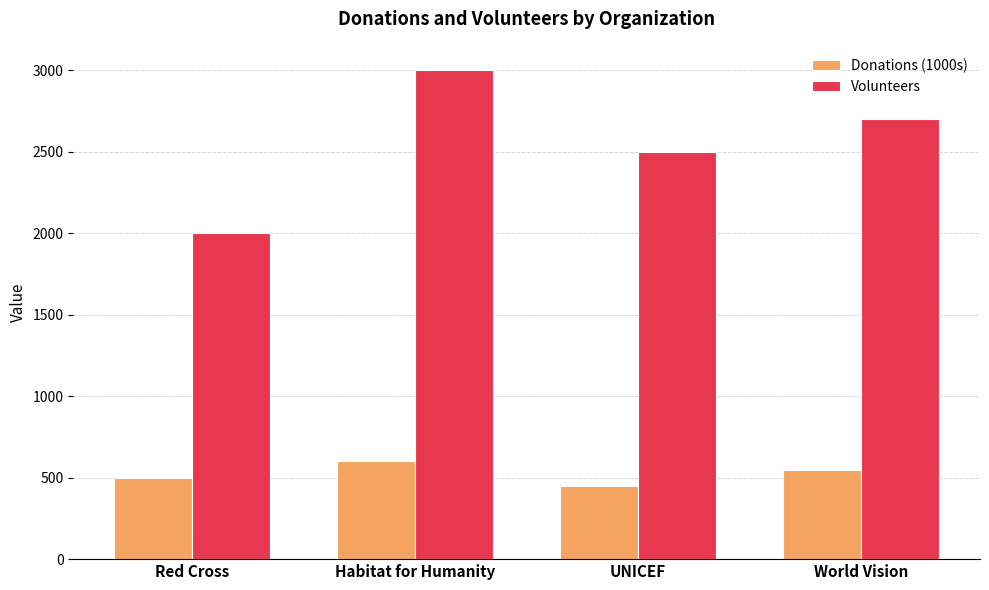

What value does the Donations (1000s) series have at UNICEF?

450